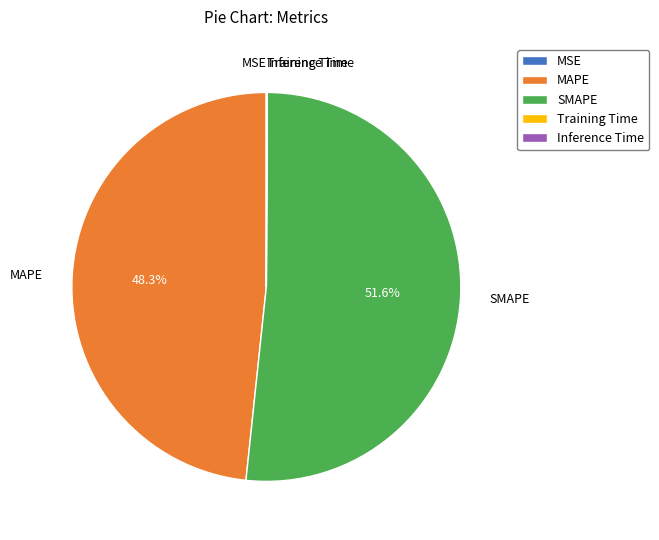

Which slice is the largest?

SMAPE